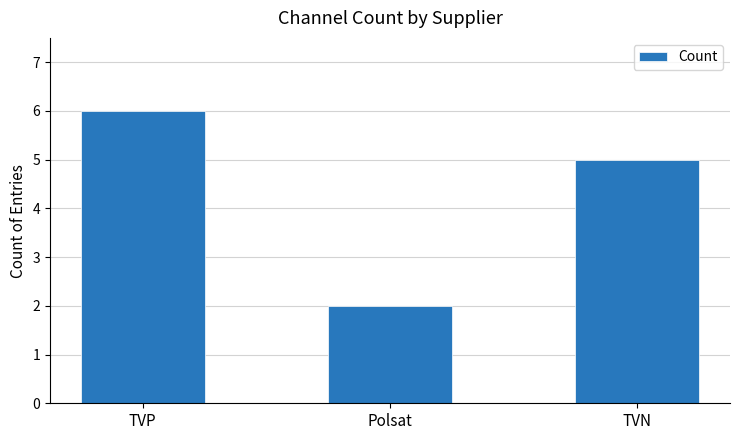

What is the ratio of the value at TVN to the value at Polsat?

2.5